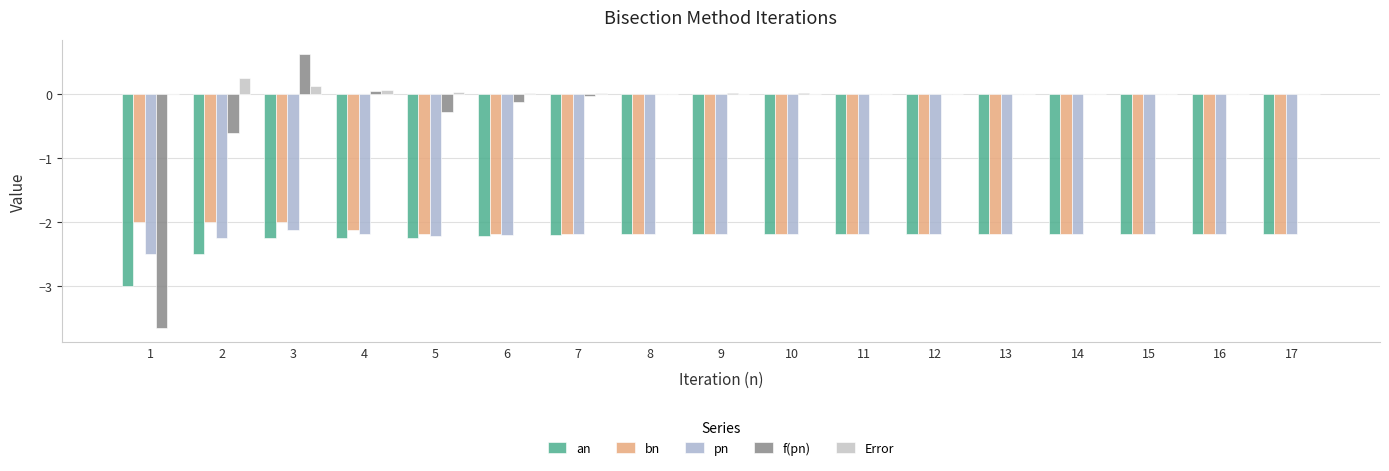

Is the value of bn at 13 greater than the value of Error at 14?

No